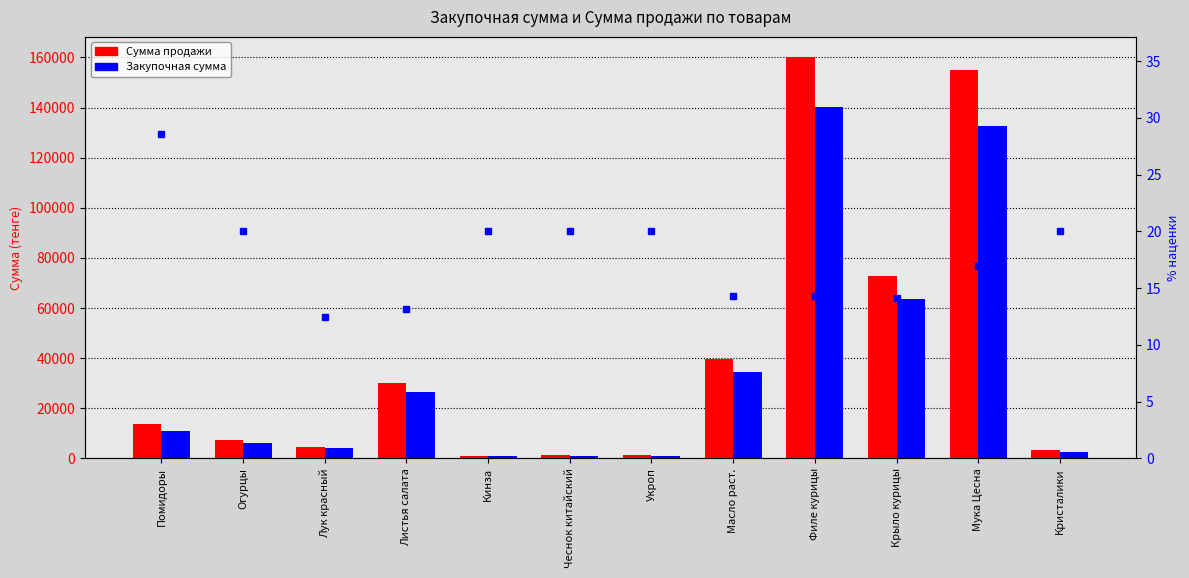

What is the difference between the second highest and minimum values in the Закупочная сумма series?

131600.0